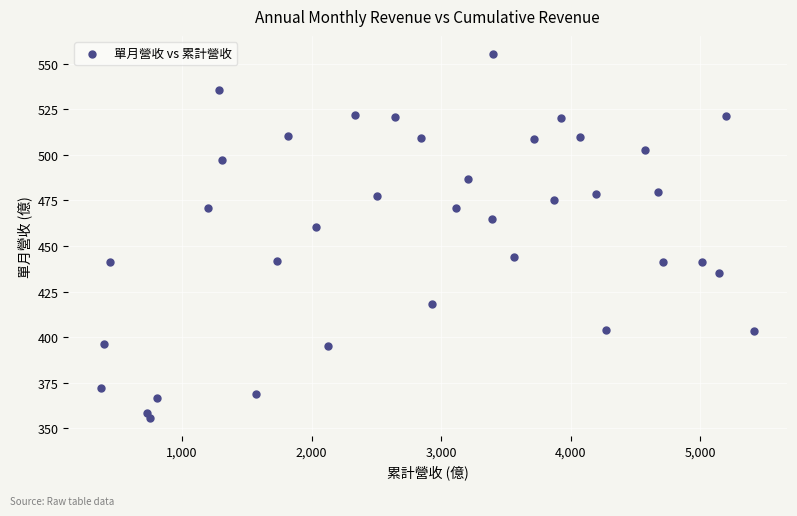

What Y value in the scatter plot is closest to 455?

460.6